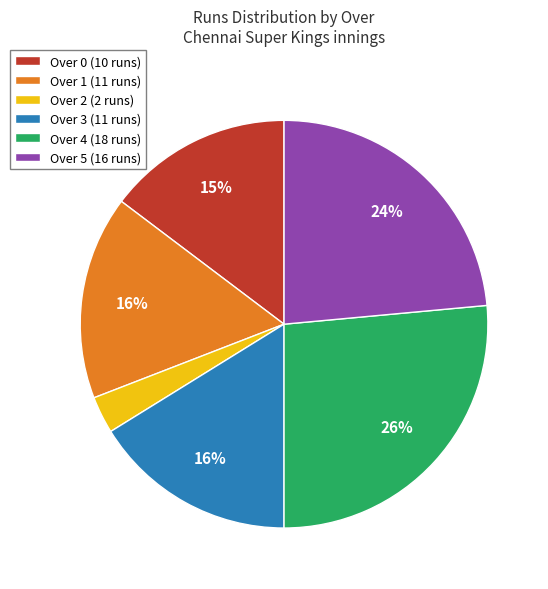

Is there a majority slice in this chart?

No